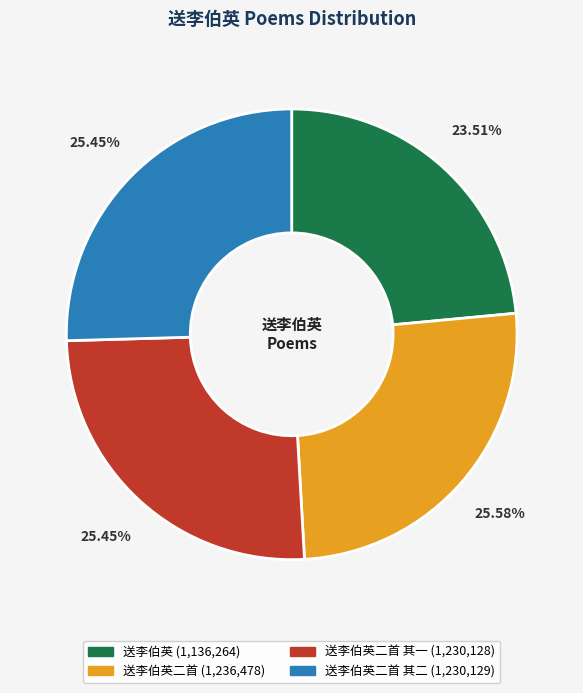

Is there any slice that represents more than half of the pie?

No